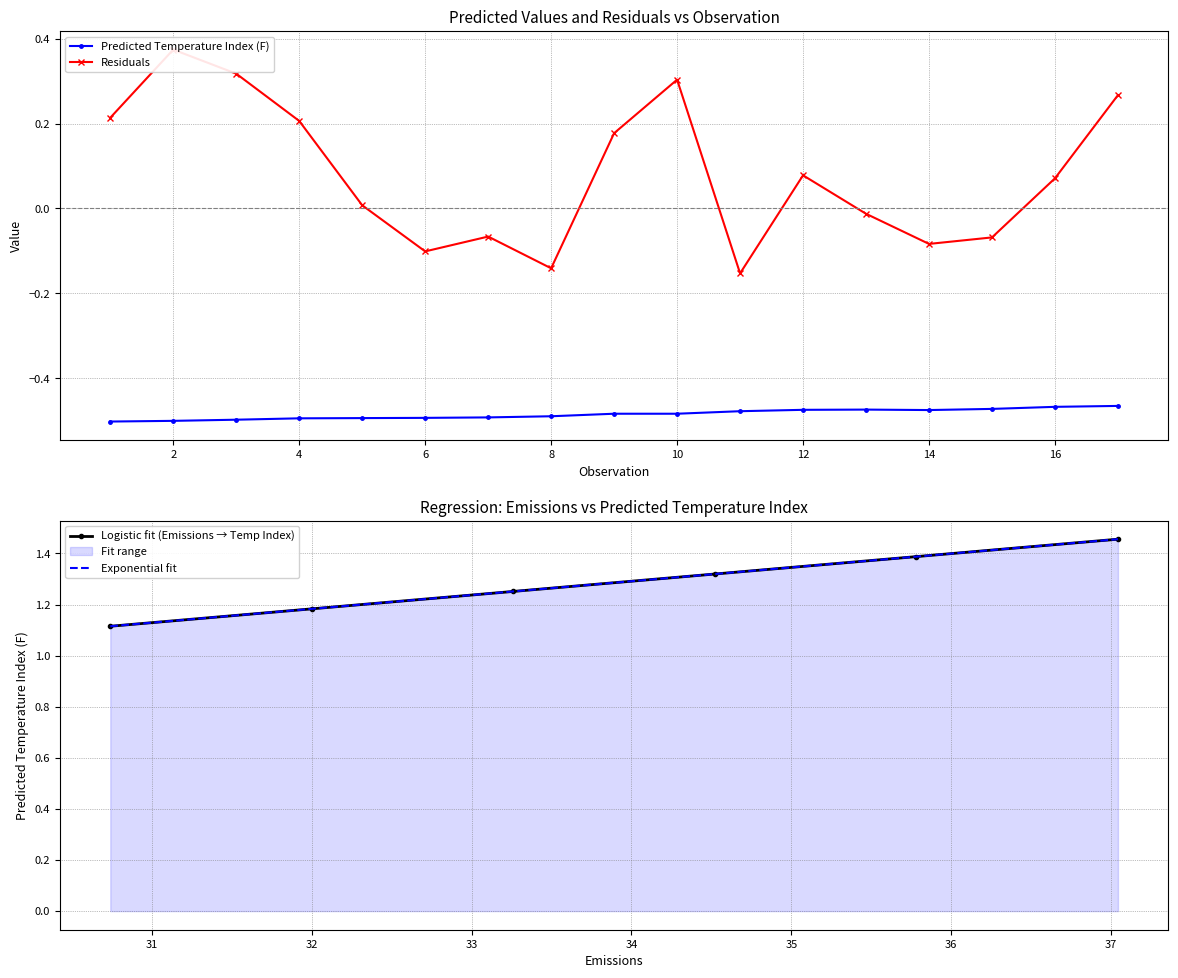

True or false: Residuals and Predicted Temperature Index (F) intersect in this chart.

False